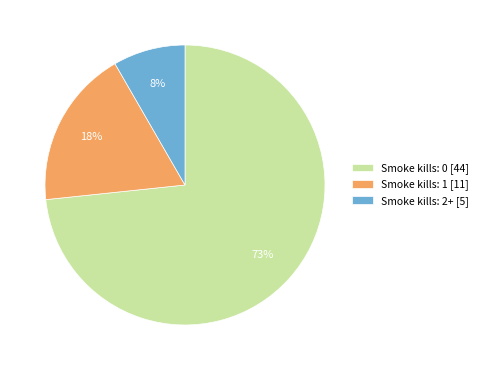

Which slice is the smallest?

Smoke kills: 2+ [5]